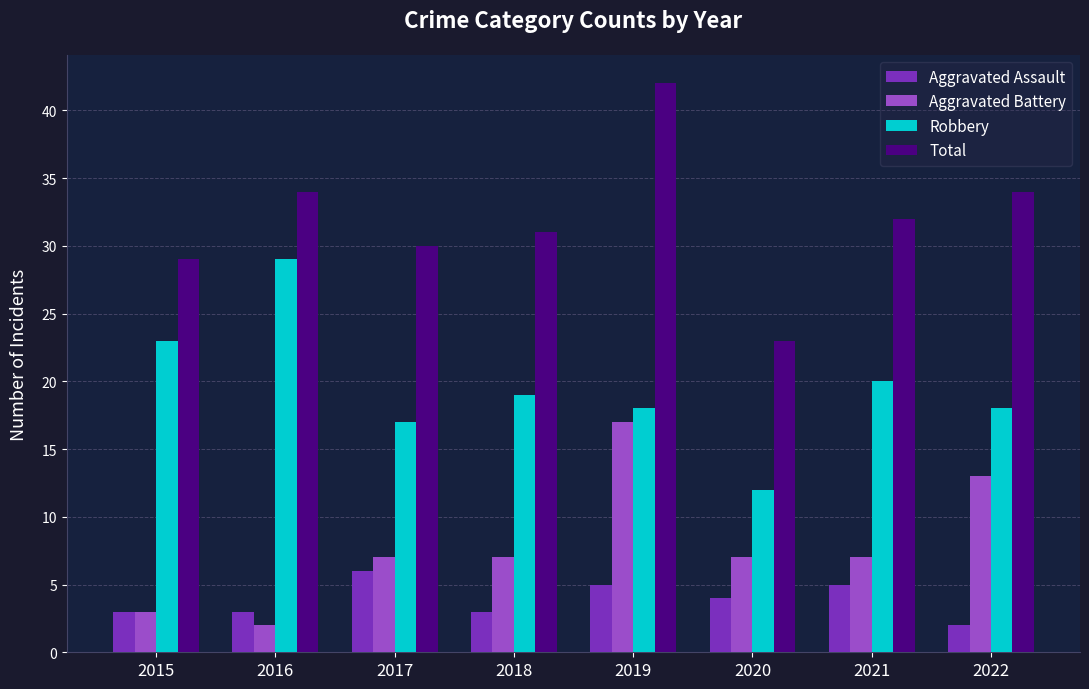

Which series has the widest spread of values?

Total